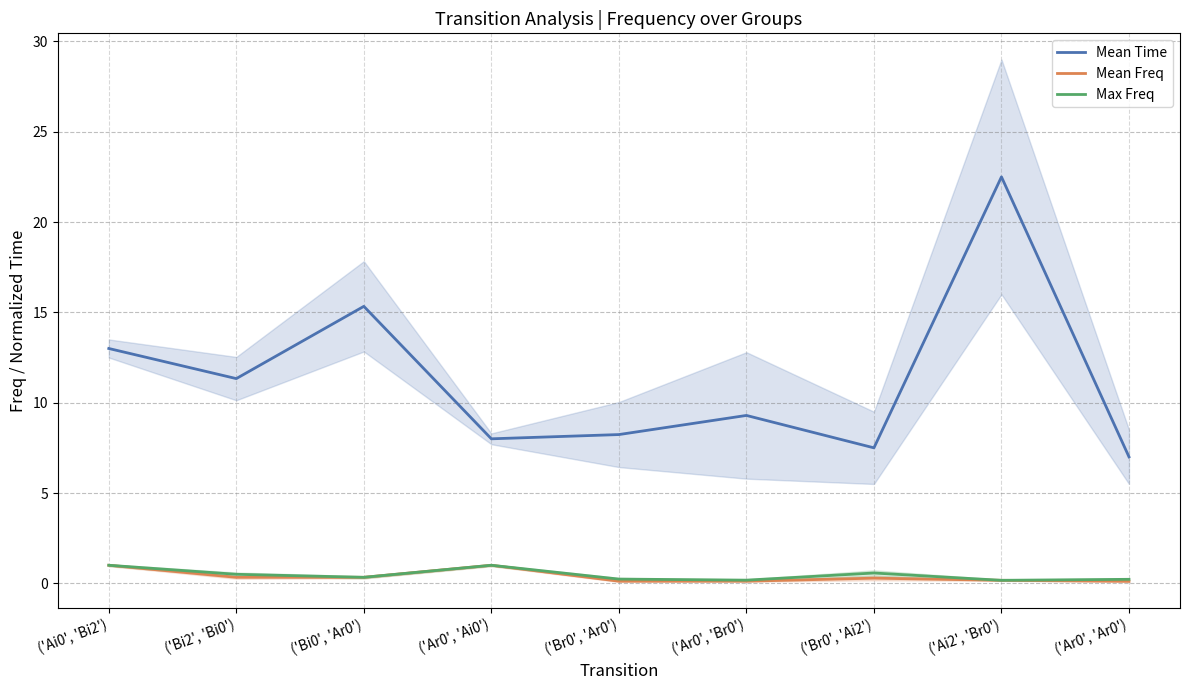

Rank the series at ('Ai0', 'Bi2') from lowest to highest value.

Mean Freq, Max Freq, Mean Time